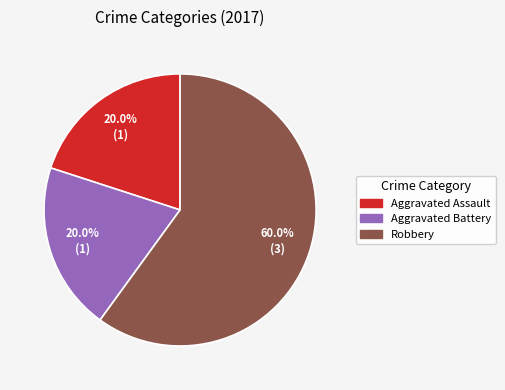

How much of the chart is everything except Aggravated Battery?

80.0%